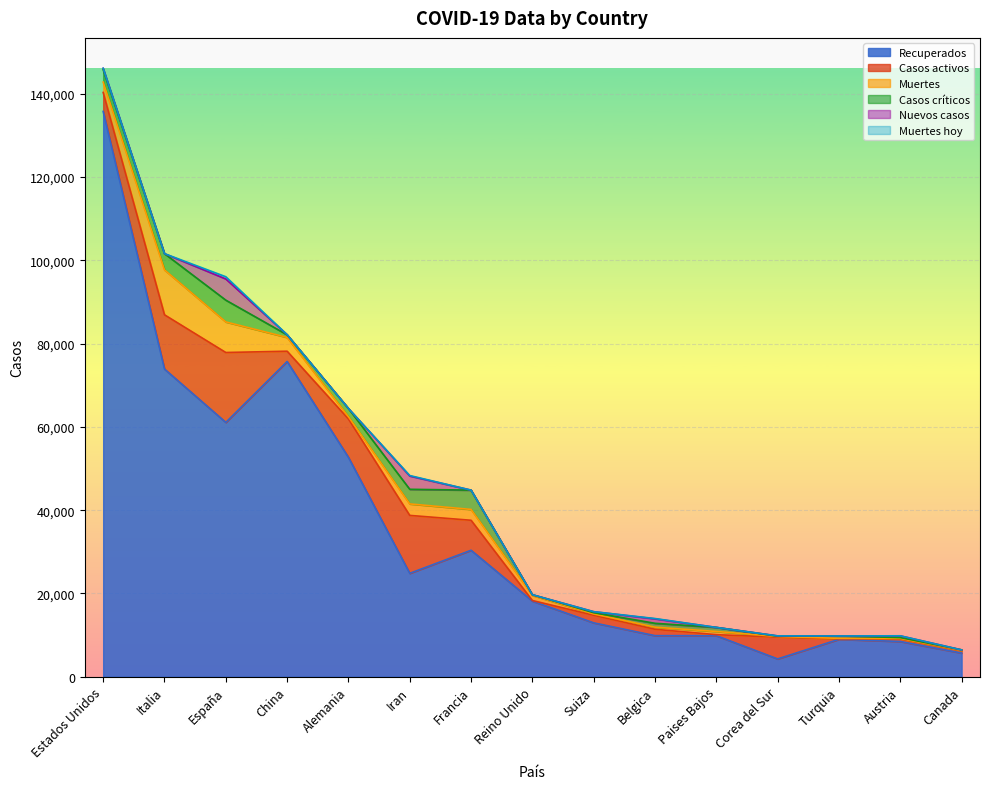

At which label does Casos críticos reach its minimum?

Corea del Sur